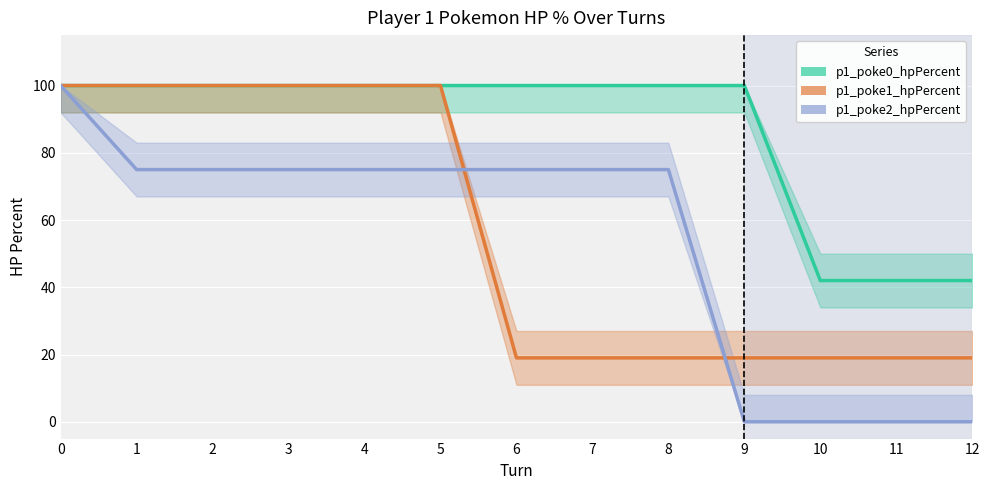

Reading right to left, transcribe all the data shown in this chart.

p1_poke0_hpPercent: 12=42	11=42	10=42	9=100	8=100	7=100	6=100	5=100	4=100	3=100	2=100	1=100	0=100
p1_poke1_hpPercent: 12=19	11=19	10=19	9=19	8=19	7=19	6=19	5=100	4=100	3=100	2=100	1=100	0=100
p1_poke2_hpPercent: 12=0	11=0	10=0	9=0	8=75	7=75	6=75	5=75	4=75	3=75	2=75	1=75	0=100